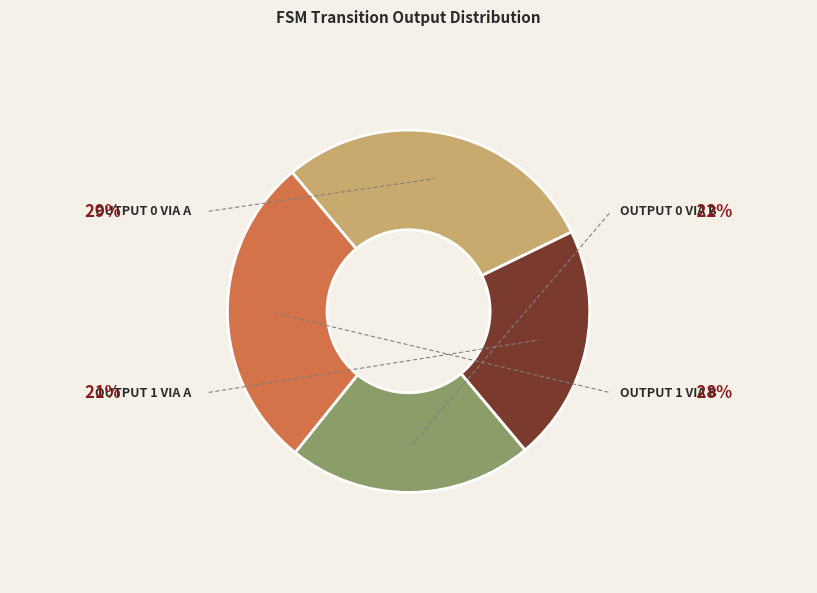

Does any single category account for the majority?

No